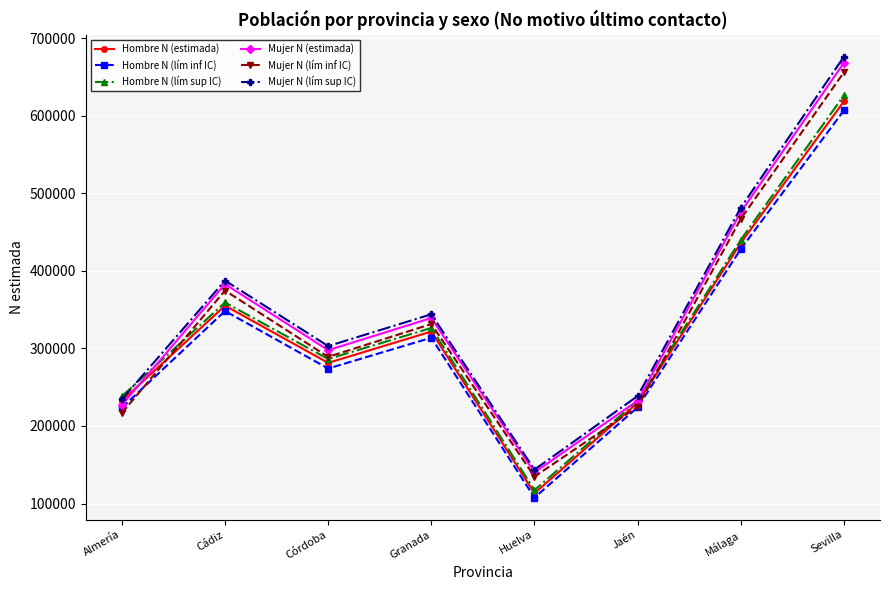

At which label does Mujer N (lím inf IC) first exceed 331483?

Cádiz